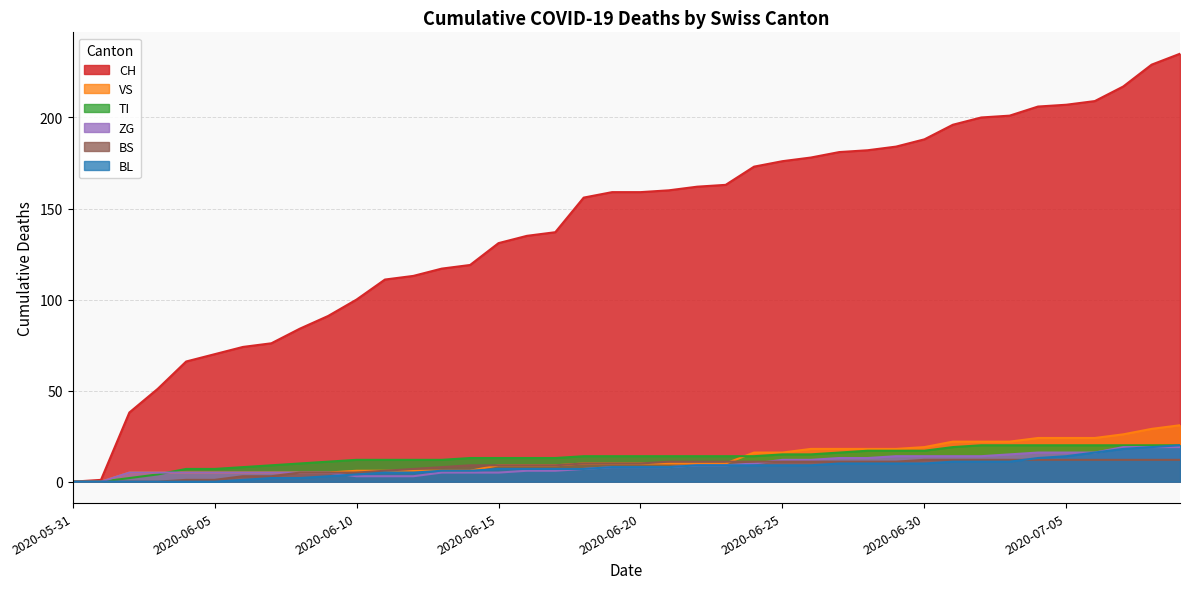

What is the difference between the TI values at 2020-06-15 and 2020-06-27?

3